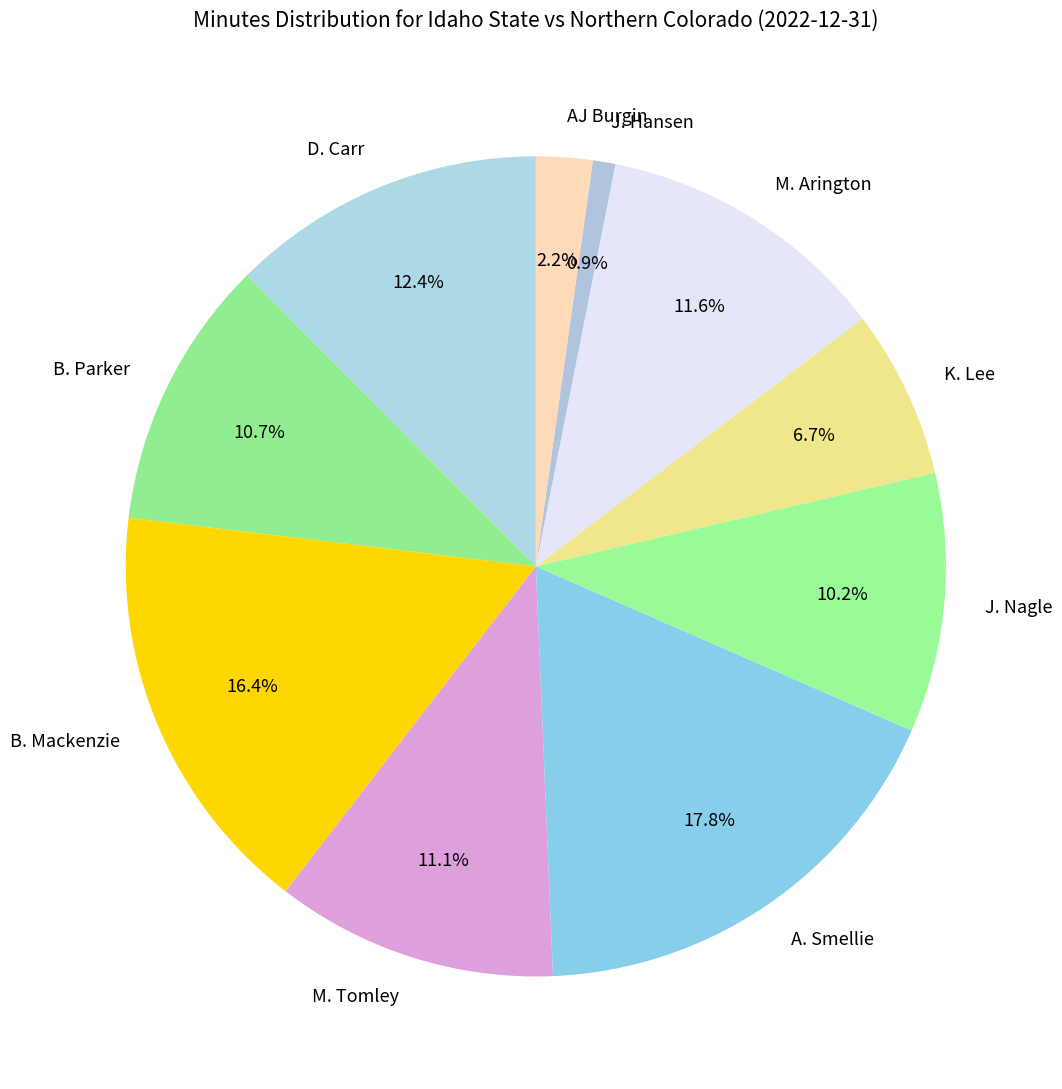

The M. Tomley slice represents 11% of the pie. True or false?

True